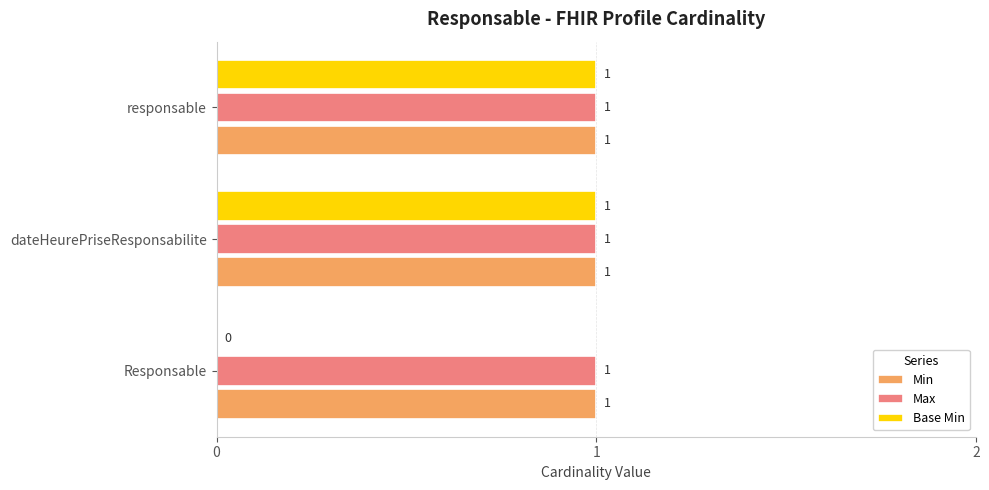

Is the value of Base Min at Responsable greater than the value of Max at responsable?

No